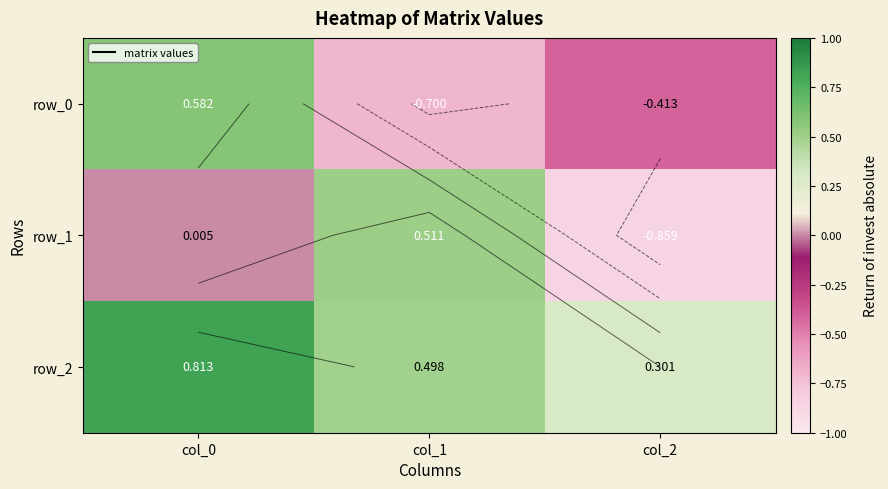

Which category has the lowest value in the row_0 series?

col_1